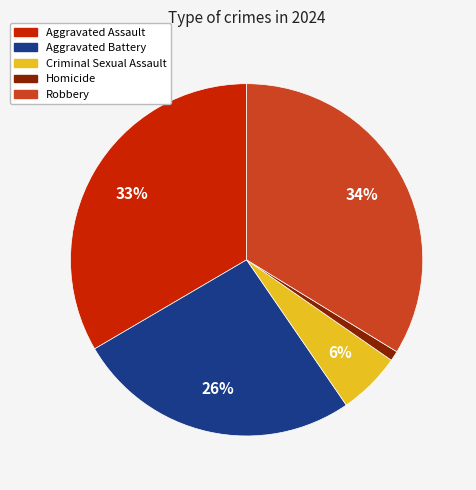

To the nearest percent, what is the average slice percentage?

20%